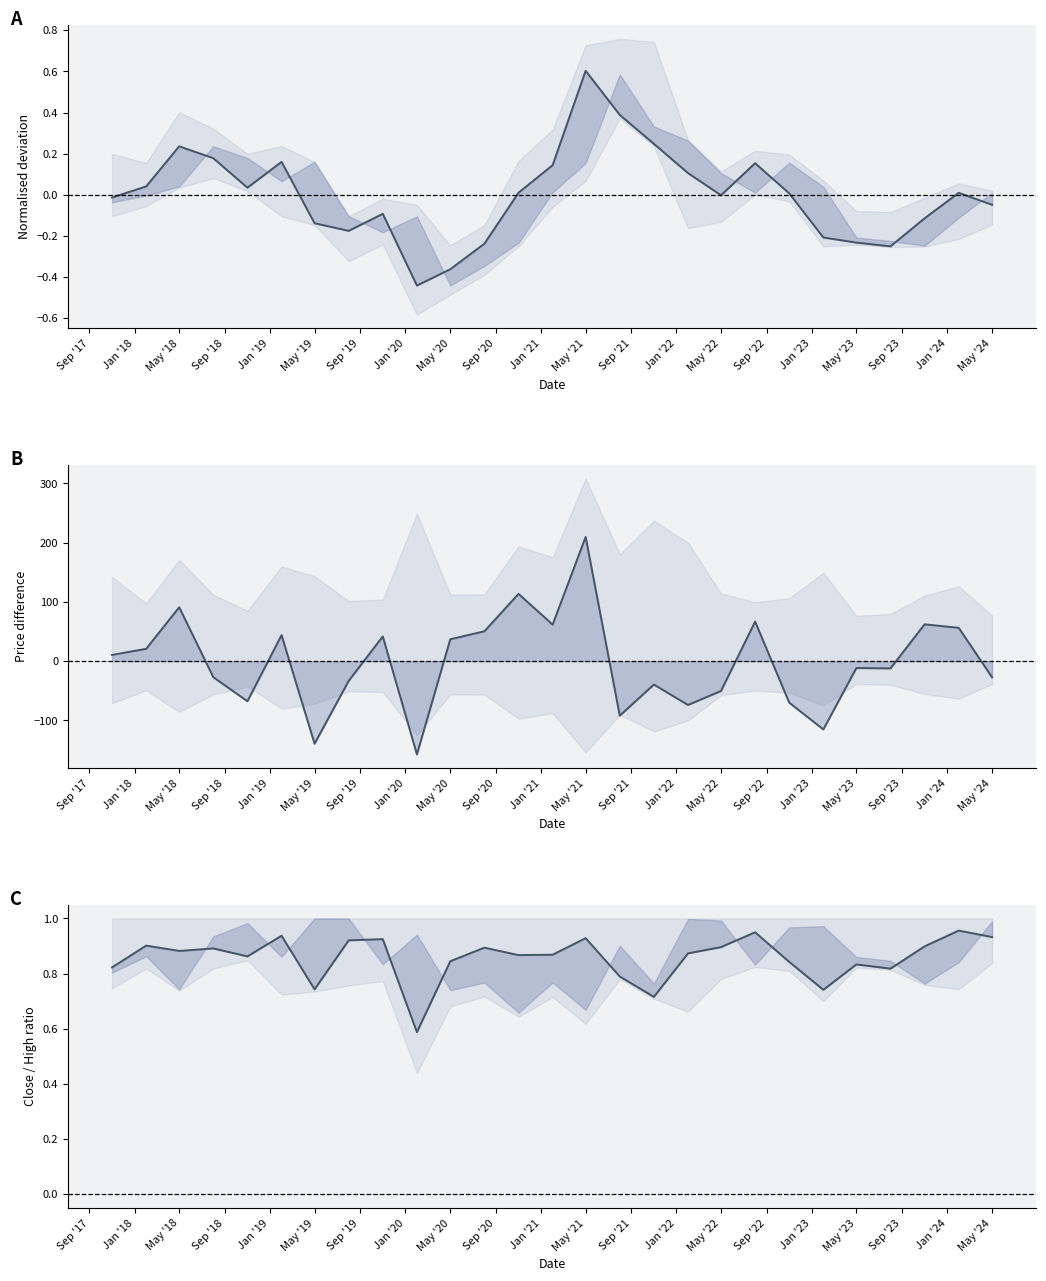

Is it true that Close (normalised) equals 0.1 at Jan '18?

False